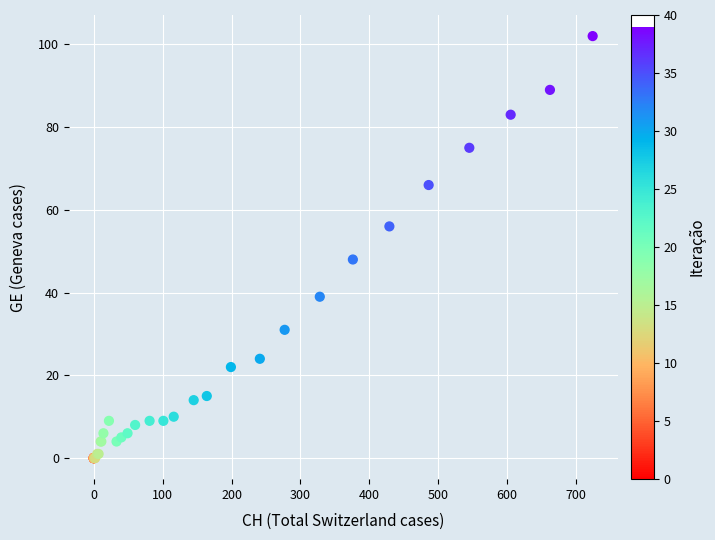

What Y value in the scatter plot is closest to 51?

48